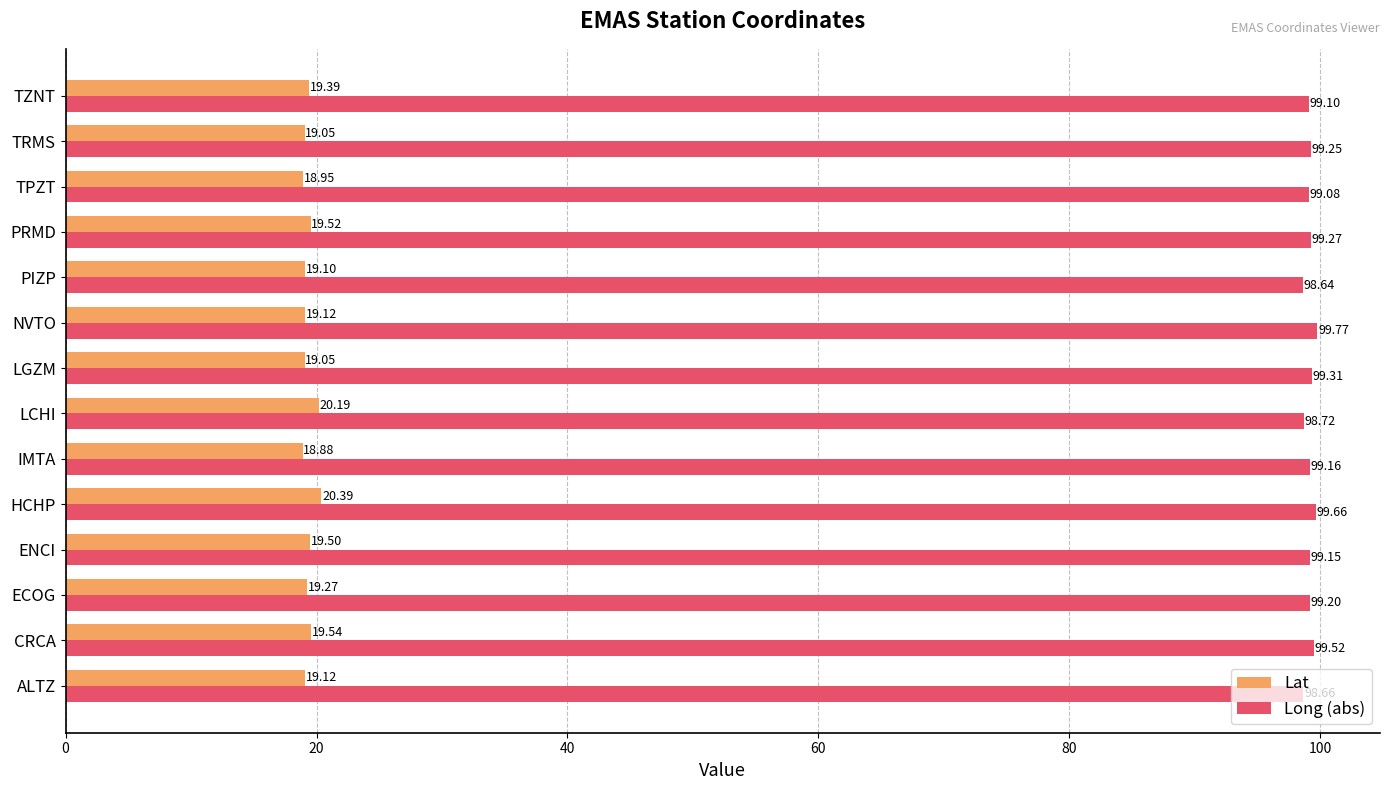

Rank the series at PRMD from lowest to highest value.

Lat, Long (abs)